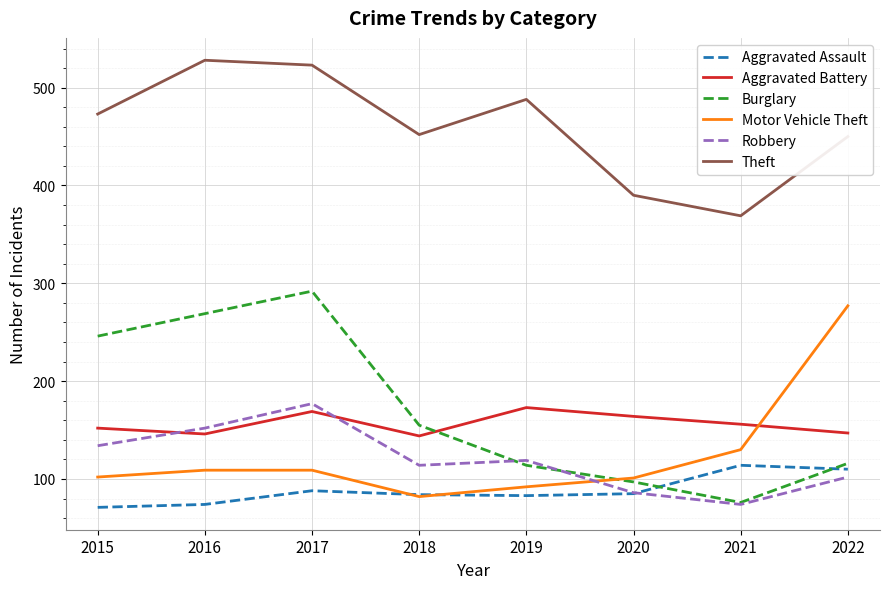

At how many categories does at least one series exceed 313?

8